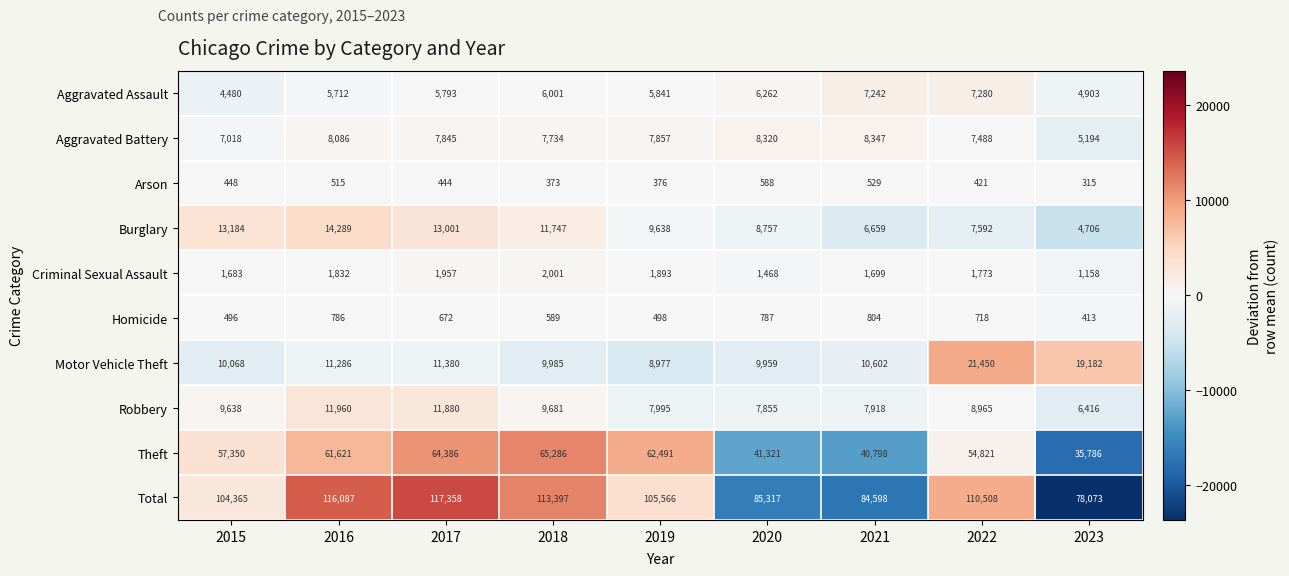

What is the minimum value for Aggravated Battery?

5194